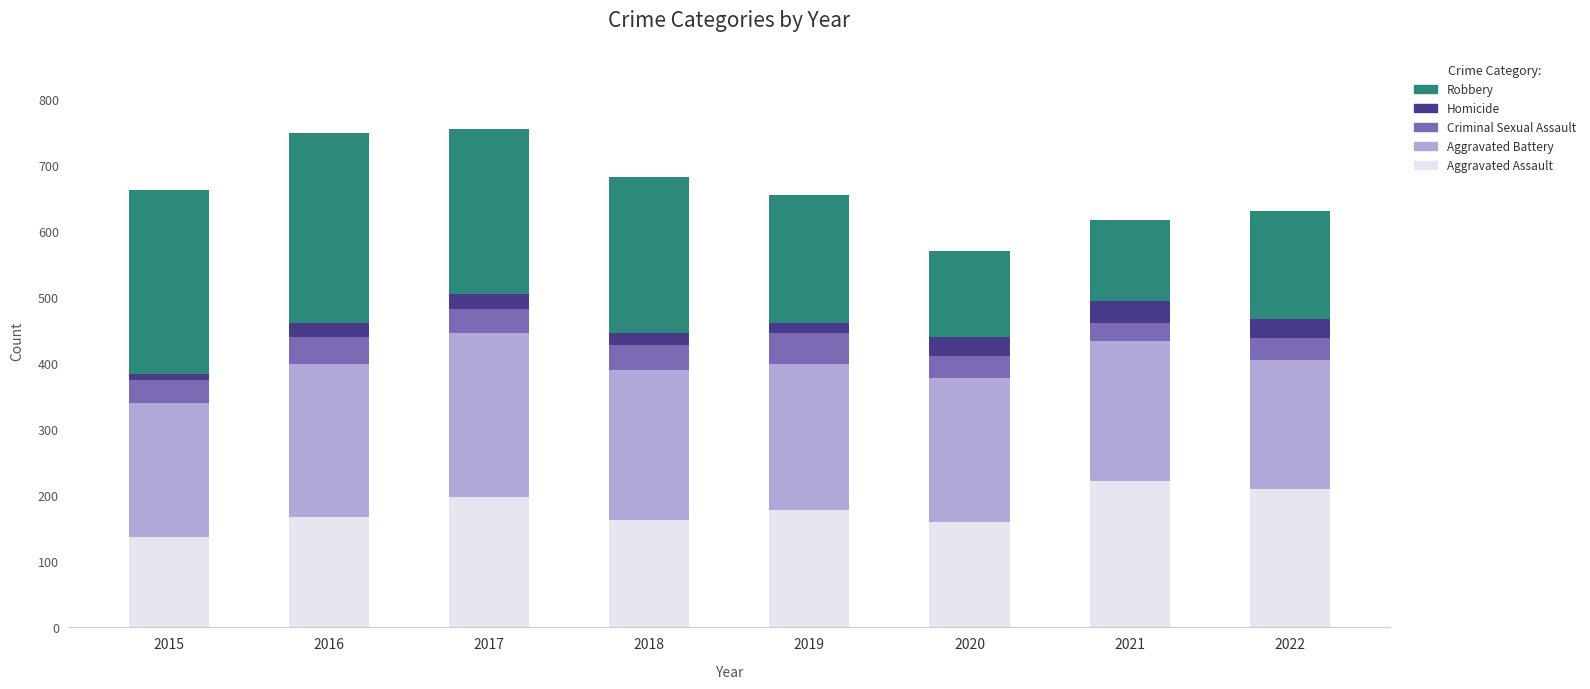

Is it true that Aggravated Assault equals 243 at 2016?

False